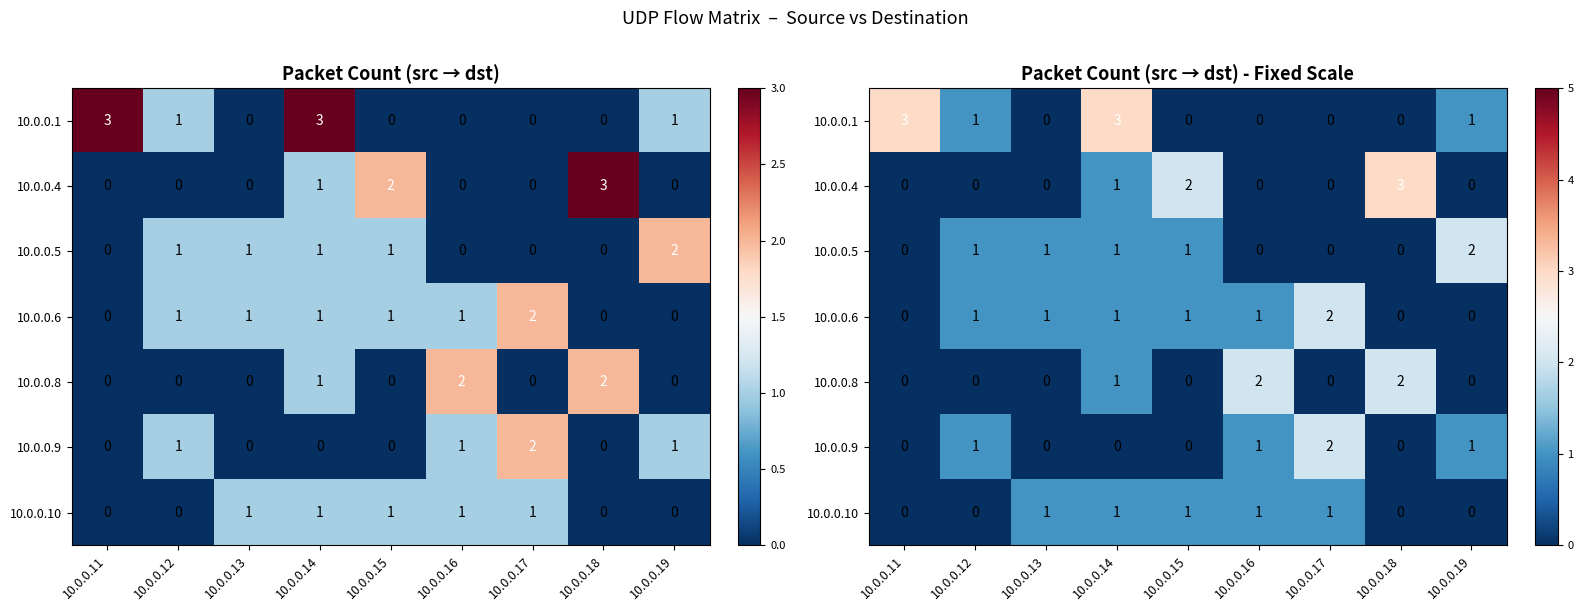

List the series in order of their peak value, lowest first.

10.0.0.10, 10.0.0.5, 10.0.0.6, 10.0.0.8, 10.0.0.9, 10.0.0.1, 10.0.0.4